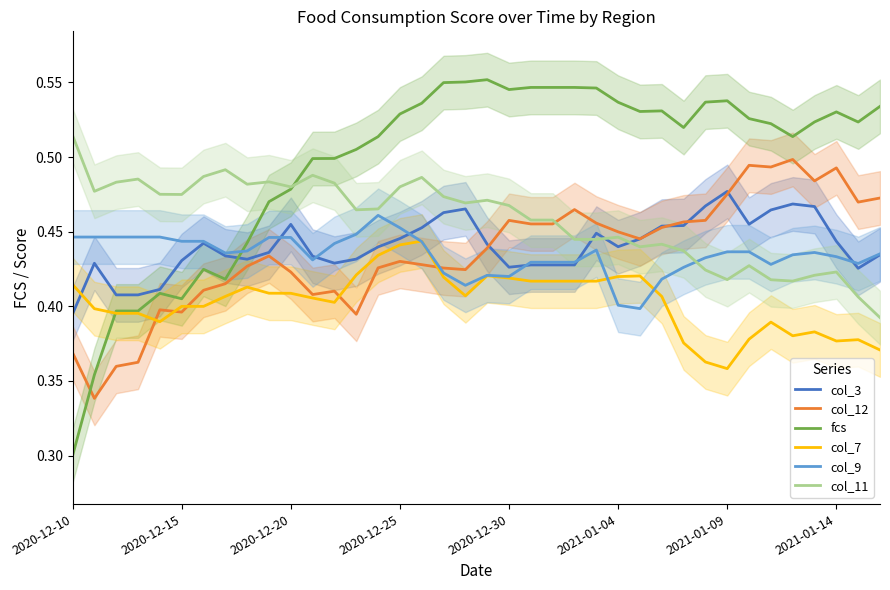

Does the chart display data point markers on the line(s)?

No